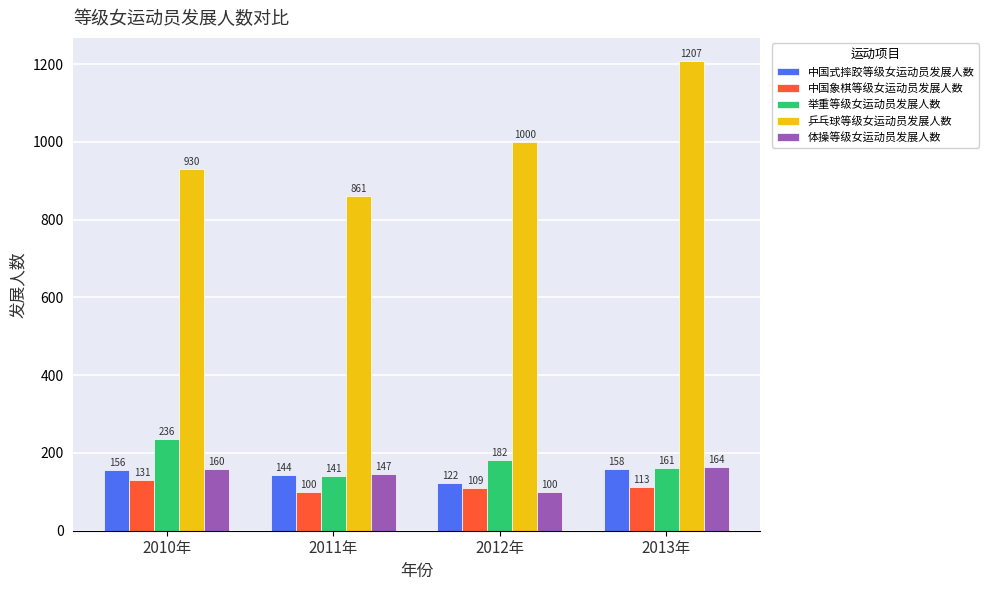

The value of 中国象棋等级女运动员发展人数 at 2012年 is 190. True or false?

False